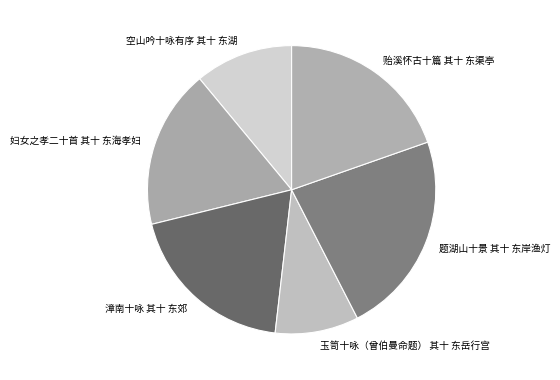

Combined, do 妇女之孝二十首 其十 东海孝妇 and 漳南十咏 其十 东郊 account for over 50%?

No